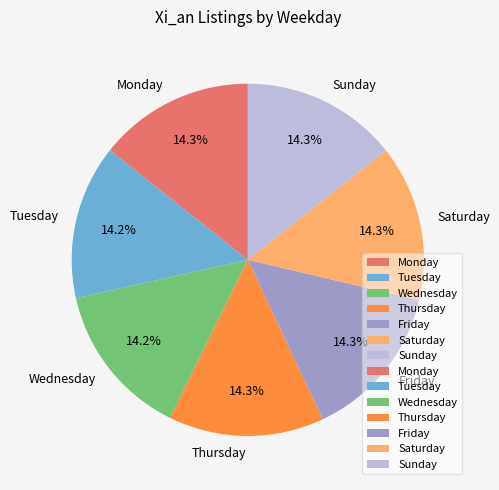

How many slices are in this pie chart?

7